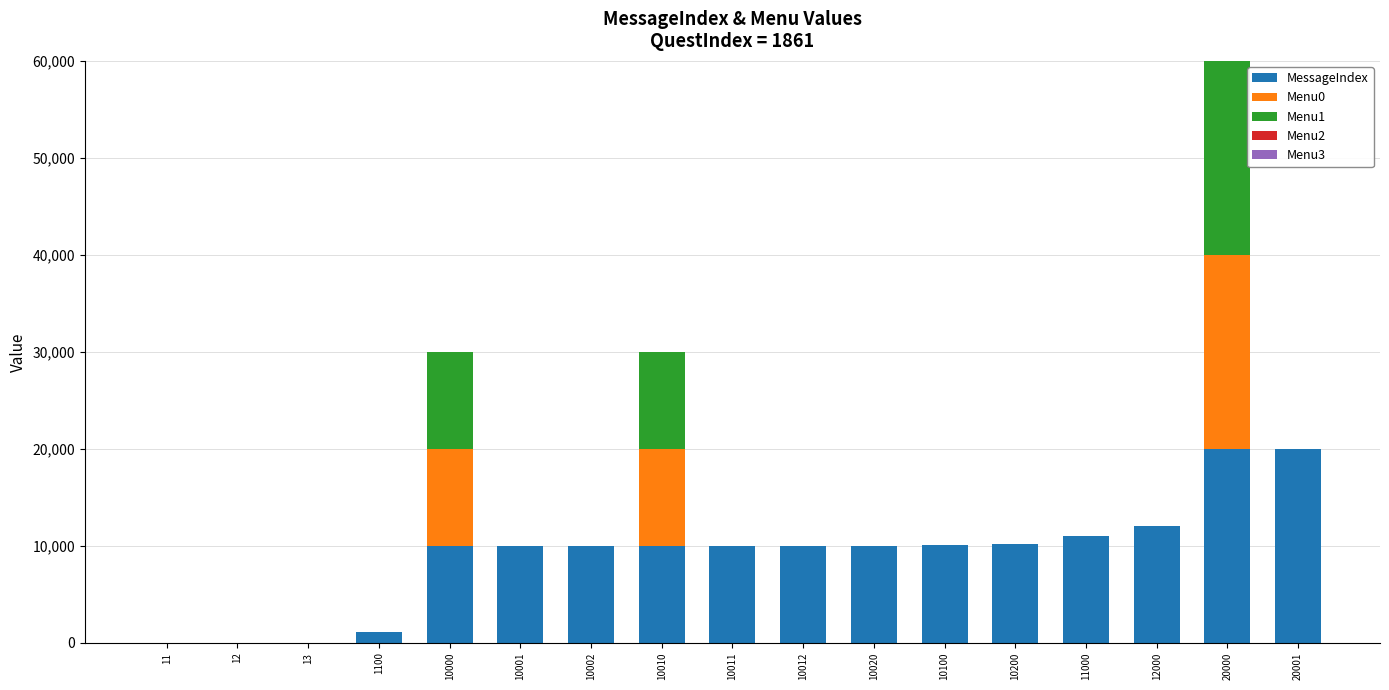

The MessageIndex series shows 10010 at 10010. True or false?

True